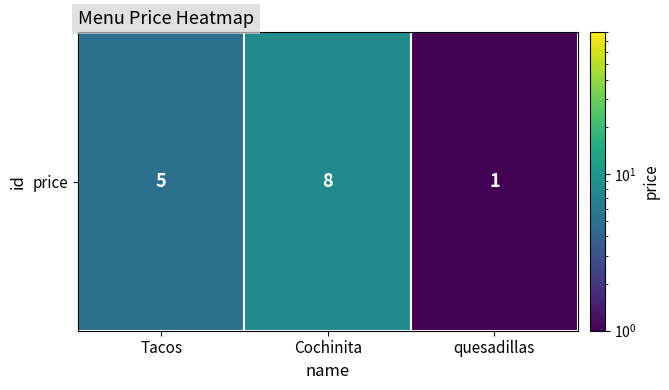

What is the sum of the values at Cochinita and quesadillas?

9